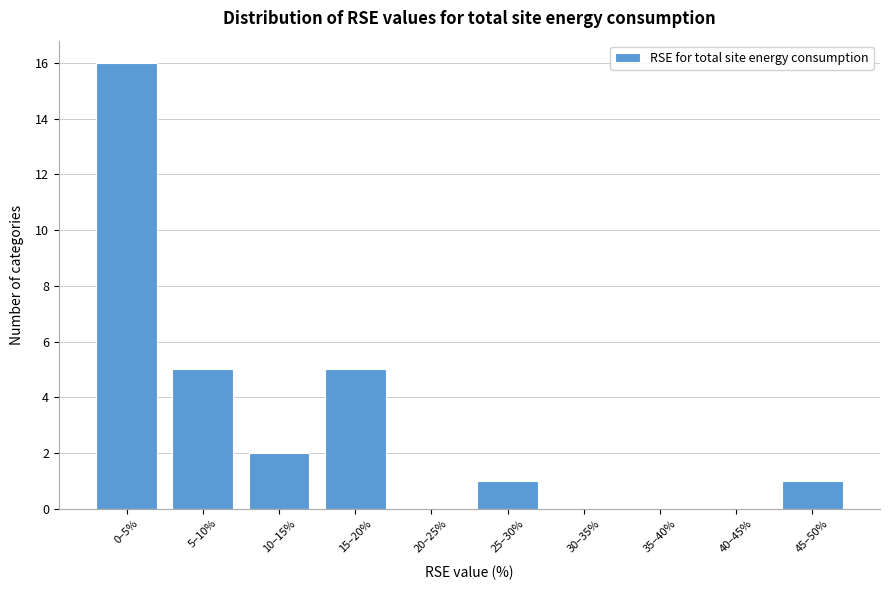

Reading right to left, extract all data points from this chart.

45–50%=1	40–45%=0	35–40%=0	30–35%=0	25–30%=1	20–25%=0	15–20%=5	10–15%=2	5–10%=5	0–5%=16